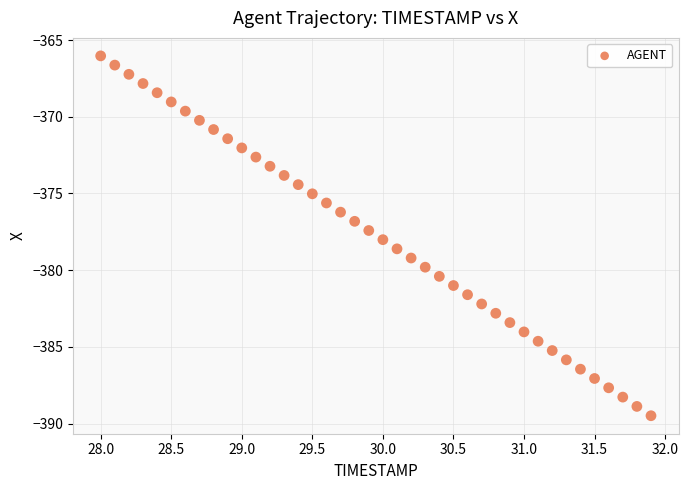

What is the range of X values (max minus min)?

3.9